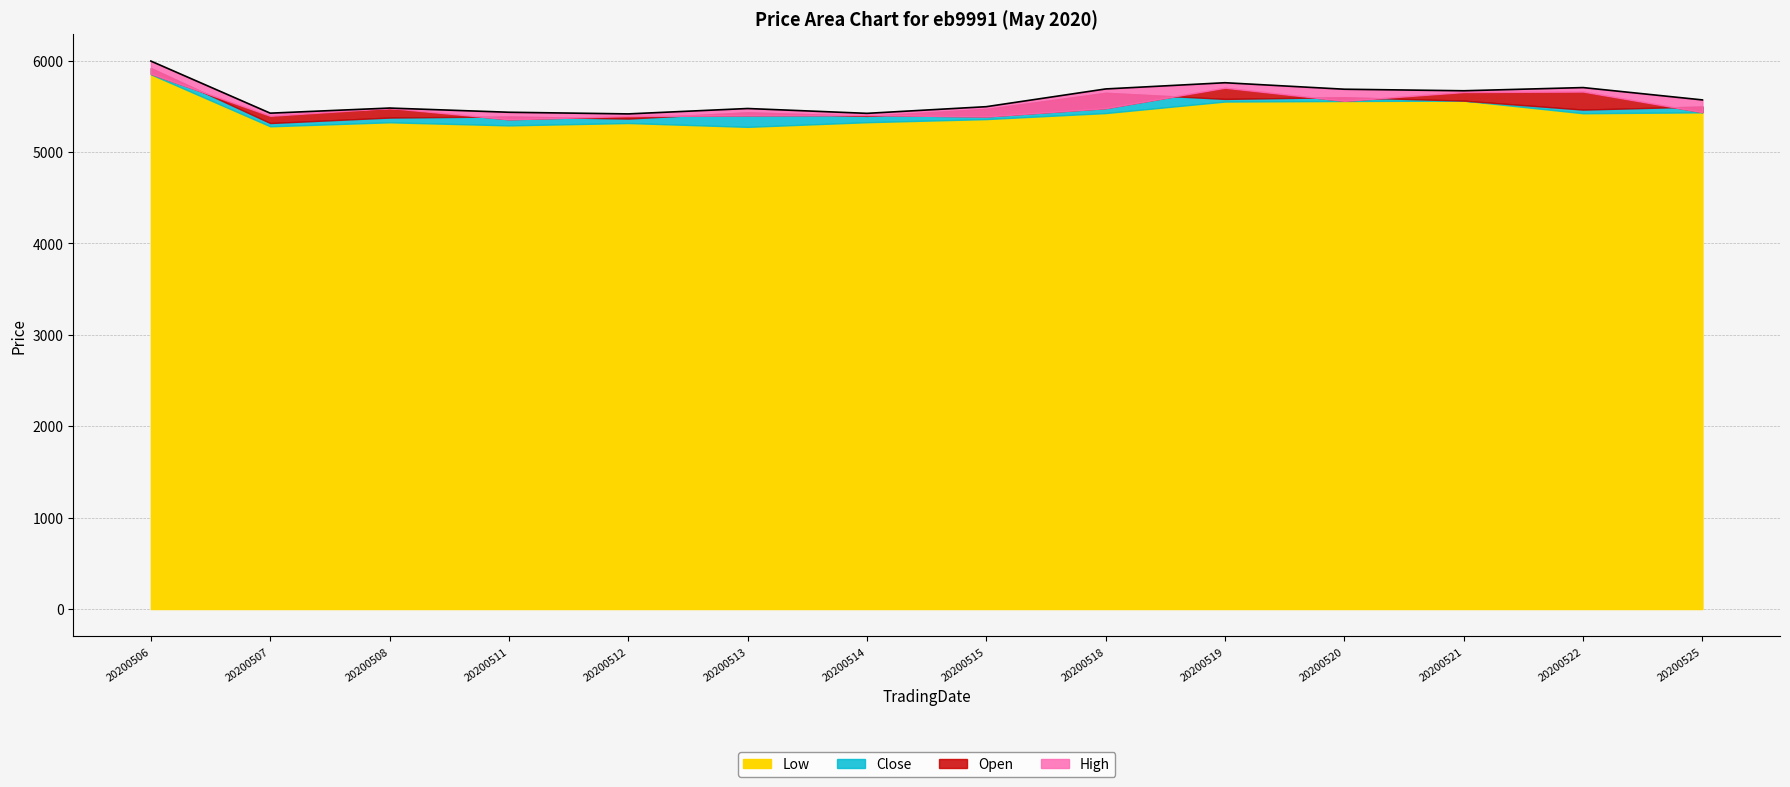

At which category is the sum across all series the highest?

20200506